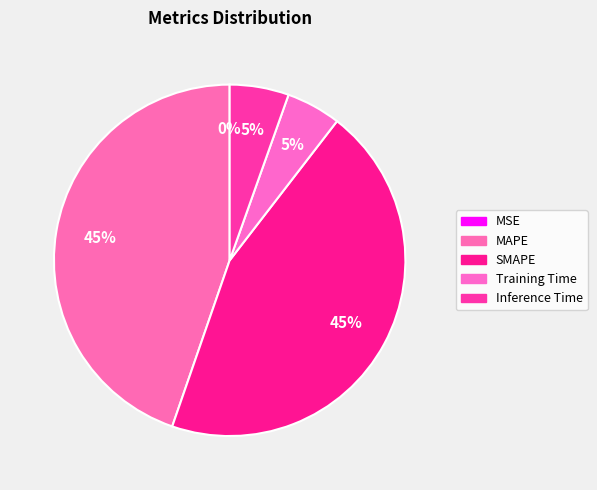

Rank the categories by value from highest to lowest.

SMAPE, MAPE, Inference Time, Training Time, MSE